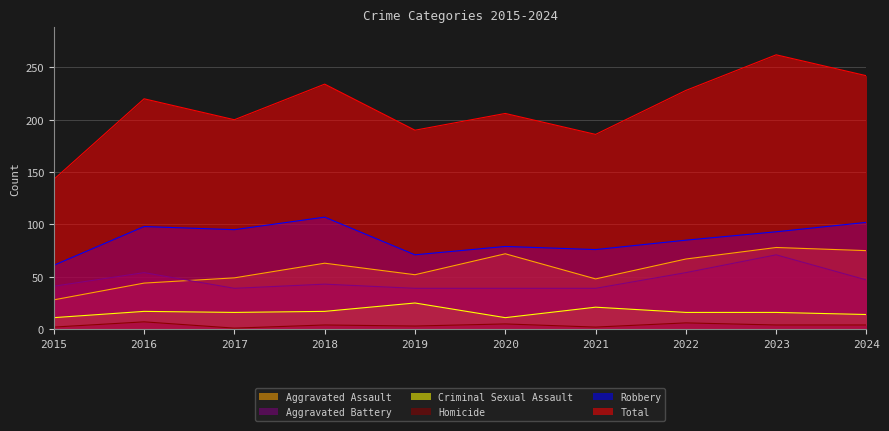

What are all the series names shown in the legend?

Aggravated Assault, Aggravated Battery, Criminal Sexual Assault, Homicide, Robbery, Total